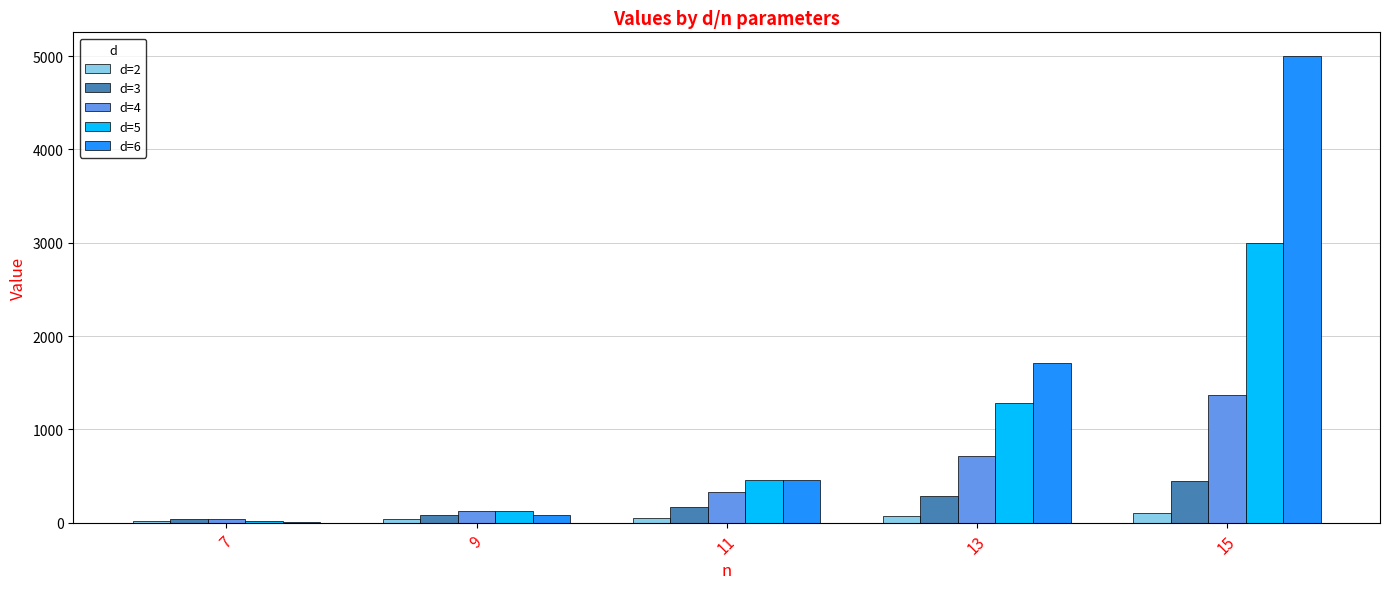

What is the greatest value displayed?

5005.0